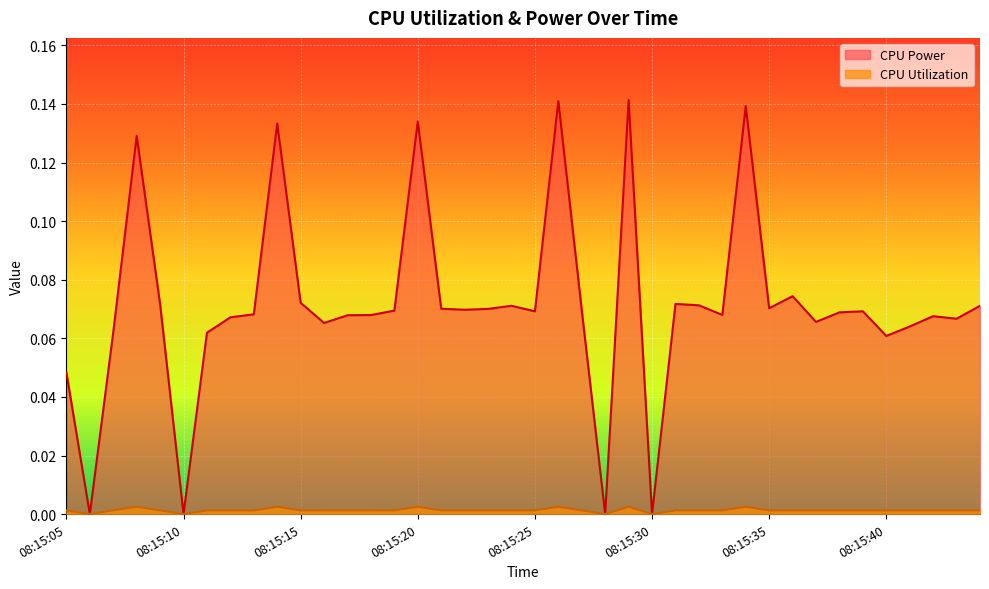

How many lines are shown in the chart?

2